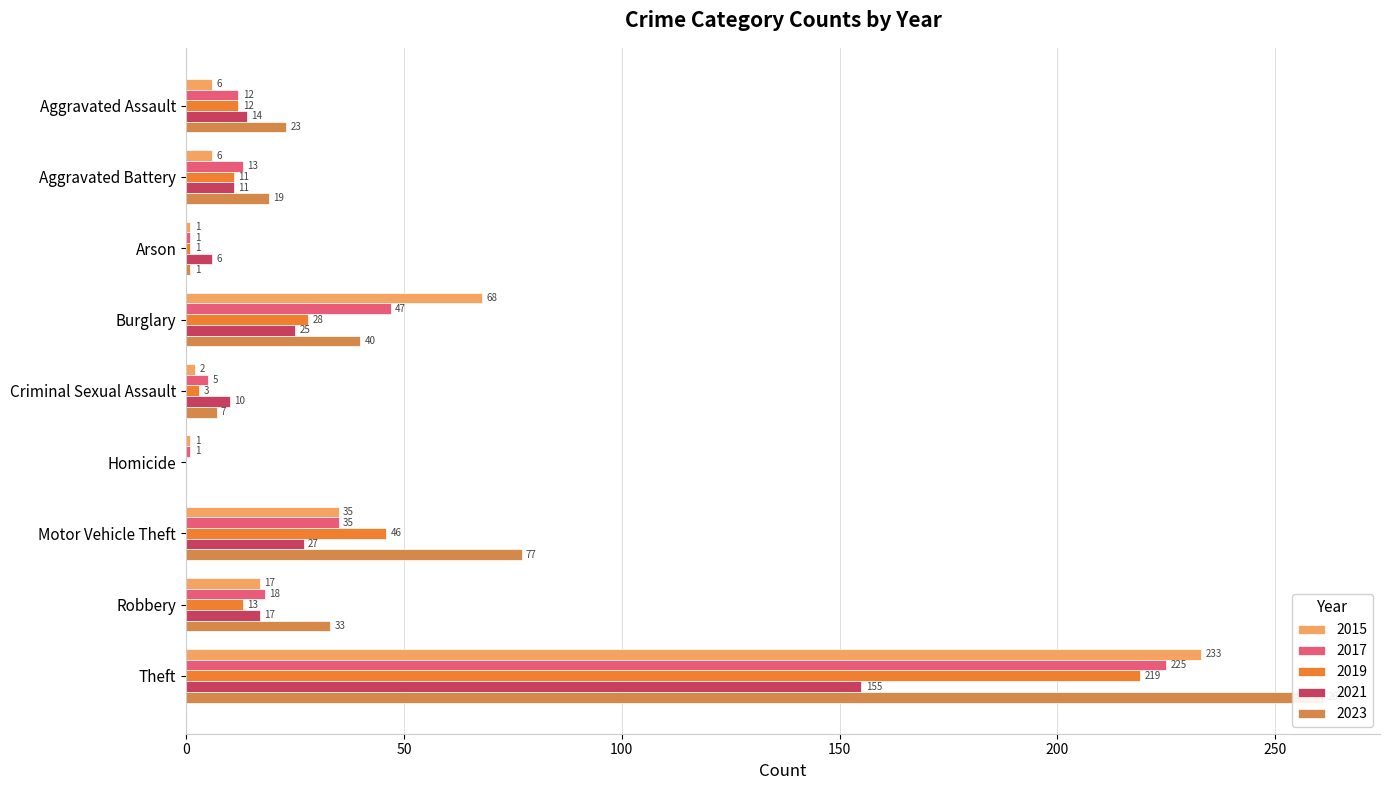

What is the total value across all series at Homicide?

2